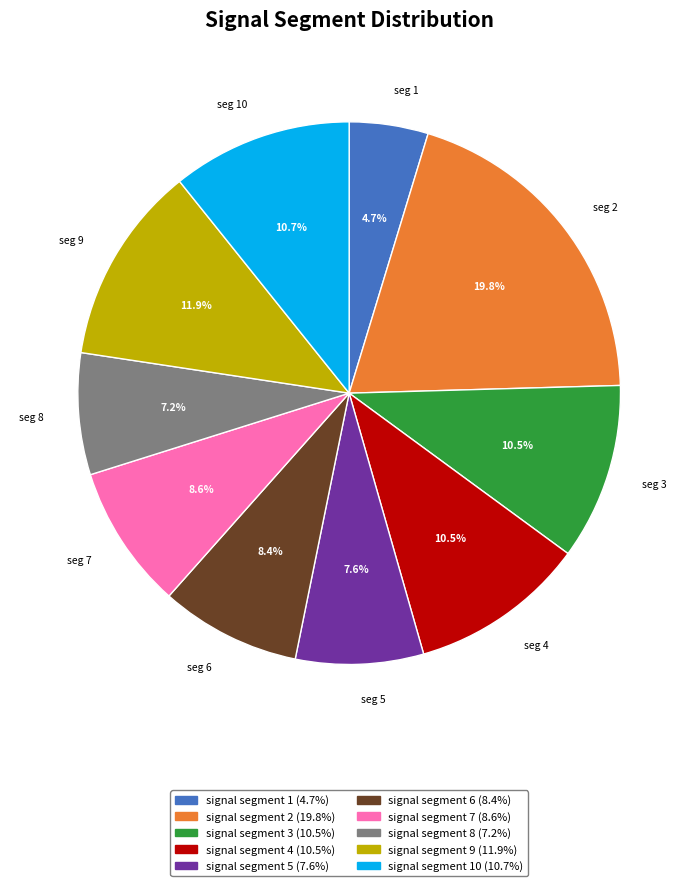

Is there a majority slice in this chart?

No